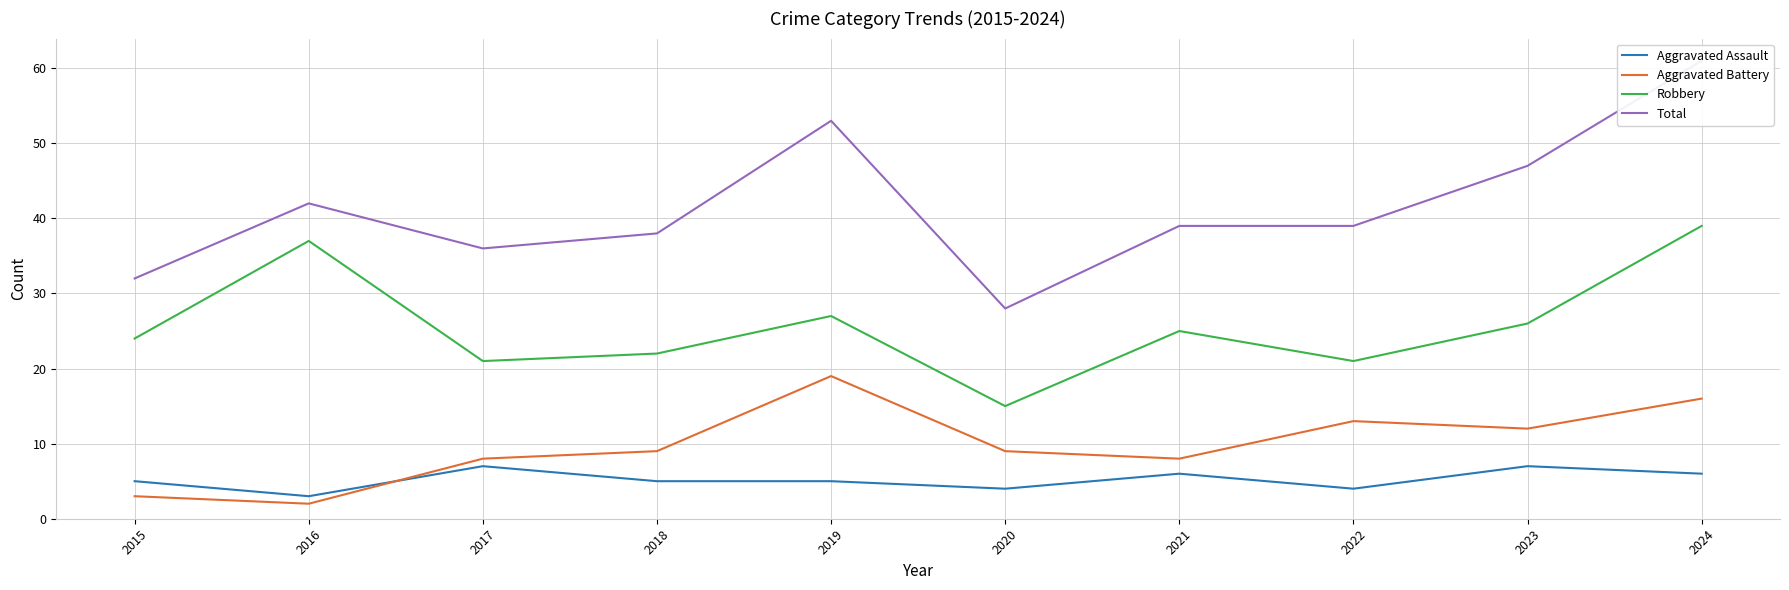

The value of Robbery at 2020 is 26. True or false?

False